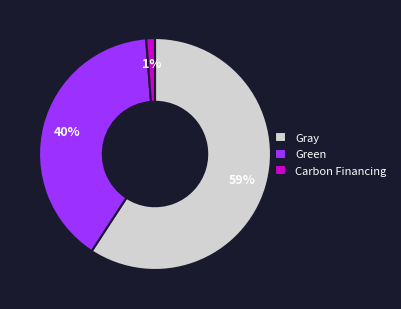

Which category accounts for the majority?

Gray